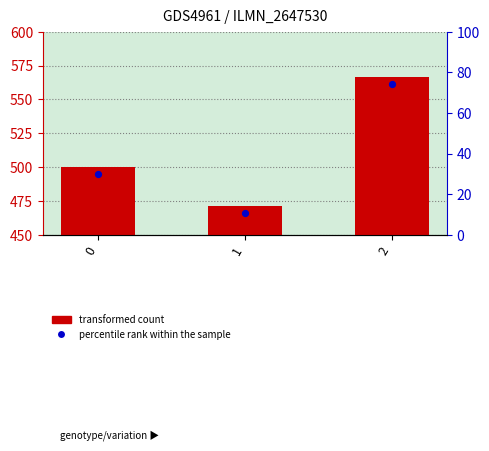

What is the change in value from 0 to 1?

-28.6